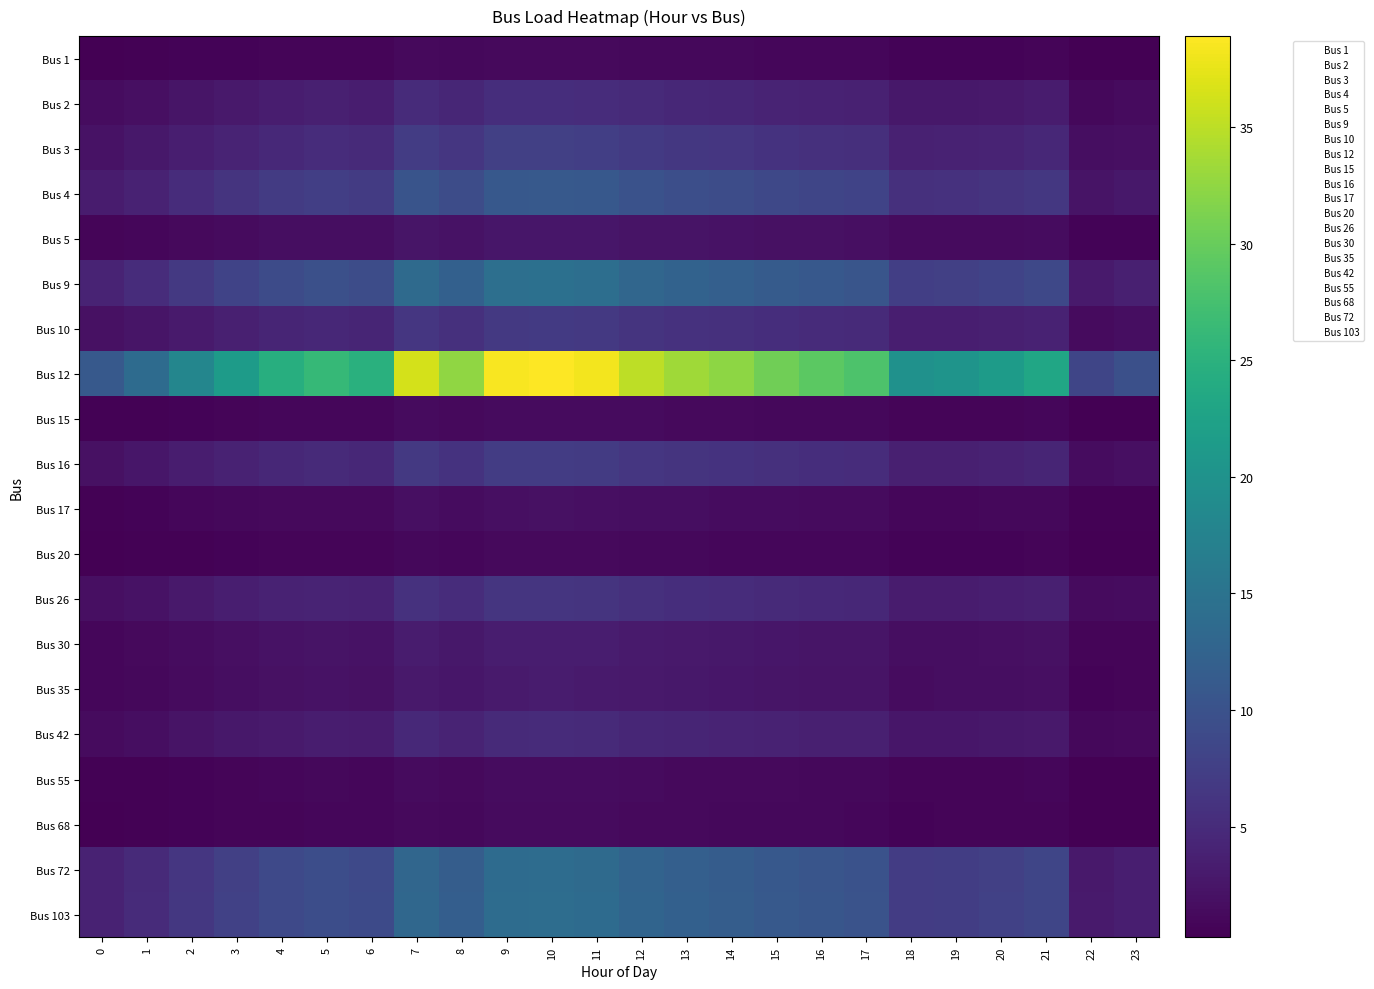

Reading right to left, what are all the values shown in this chart?

Bus 1: 23=0.3	22=0.3	21=0.7	20=0.7	19=0.6	18=0.6	17=0.9	16=0.9	15=1.0	14=1.0	13=1.1	12=1.1	11=1.2	10=1.2	9=1.2	8=1.0	7=1.2	6=0.8	5=0.8	4=0.8	3=0.7	2=0.6	1=0.4	0=0.4
Bus 2: 23=1.3	22=1.1	21=3.2	20=2.9	19=2.8	18=2.7	17=3.9	16=4.0	15=4.2	14=4.4	13=4.6	12=4.8	11=5.2	10=5.3	9=5.3	8=4.4	7=5.0	6=3.4	5=3.6	4=3.4	3=2.9	2=2.5	1=1.9	0=1.5
Bus 3: 23=1.9	22=1.6	21=4.5	20=4.2	19=3.9	18=3.9	17=5.5	16=5.7	15=5.9	14=6.3	13=6.5	12=6.8	11=7.4	10=7.6	9=7.5	8=6.3	7=7.1	6=4.8	5=5.1	4=4.8	3=4.2	2=3.5	1=2.7	0=2.2
Bus 4: 23=2.7	22=2.4	21=6.6	20=6.1	19=5.7	18=5.6	17=8.0	16=8.3	15=8.7	14=9.2	13=9.5	12=10.0	11=10.8	10=11.0	9=10.9	8=9.2	7=10.4	6=7.0	5=7.4	4=6.9	3=6.1	2=5.1	1=3.9	0=3.1
Bus 5: 23=0.6	22=0.6	21=1.6	20=1.4	19=1.4	18=1.3	17=1.9	16=1.9	15=2.0	14=2.2	13=2.2	12=2.4	11=2.6	10=2.6	9=2.6	8=2.2	7=2.4	6=1.7	5=1.7	4=1.6	3=1.4	2=1.2	1=0.9	0=0.7
Bus 9: 23=3.6	22=3.1	21=8.6	20=8.0	19=7.5	18=7.4	17=10.5	16=10.8	15=11.3	14=12.0	13=12.4	12=13.1	11=14.2	10=14.5	9=14.4	8=12.1	7=13.6	6=9.2	5=9.7	4=9.1	3=8.0	2=6.7	1=5.1	0=4.1
Bus 10: 23=1.7	22=1.4	21=4.0	20=3.7	19=3.5	18=3.4	17=4.9	16=5.0	15=5.3	14=5.6	13=5.8	12=6.1	11=6.6	10=6.7	9=6.7	8=5.6	7=6.3	6=4.3	5=4.5	4=4.2	3=3.7	2=3.1	1=2.4	0=1.9
Bus 12: 23=9.6	22=8.3	21=23.2	20=21.4	19=20.2	18=19.9	17=28.1	16=29.1	15=30.5	14=32.3	13=33.4	12=35.1	11=38.2	10=38.9	9=38.5	8=32.5	7=36.5	6=24.7	5=26.1	4=24.5	3=21.4	2=17.9	1=13.8	0=11.1
Bus 15: 23=0.4	22=0.3	21=0.9	20=0.8	19=0.8	18=0.7	17=1.1	16=1.1	15=1.1	14=1.2	13=1.3	12=1.3	11=1.4	10=1.5	9=1.4	8=1.2	7=1.4	6=0.9	5=1.0	4=0.9	3=0.8	2=0.7	1=0.5	0=0.4
Bus 16: 23=1.8	22=1.5	21=4.3	20=3.9	19=3.7	18=3.6	17=5.2	16=5.3	15=5.6	14=5.9	13=6.1	12=6.4	11=7.0	10=7.1	9=7.1	8=6.0	7=6.7	6=4.5	5=4.8	4=4.5	3=3.9	2=3.3	1=2.5	0=2.0
Bus 17: 23=0.5	22=0.4	21=1.1	20=1.1	19=1.0	18=1.0	17=1.4	16=1.4	15=1.5	14=1.6	13=1.7	12=1.7	11=1.9	10=1.9	9=1.9	8=1.6	7=1.8	6=1.2	5=1.3	4=1.2	3=1.1	2=0.9	1=0.7	0=0.5
Bus 20: 23=0.3	22=0.3	21=0.7	20=0.7	19=0.6	18=0.6	17=0.9	16=0.9	15=0.9	14=1.0	13=1.0	12=1.1	11=1.2	10=1.2	9=1.2	8=1.0	7=1.1	6=0.8	5=0.8	4=0.7	3=0.7	2=0.5	1=0.4	0=0.3
Bus 26: 23=1.5	22=1.3	21=3.7	20=3.4	19=3.2	18=3.2	17=4.5	16=4.7	15=4.9	14=5.2	13=5.3	12=5.6	11=6.1	10=6.2	9=6.2	8=5.2	7=5.8	6=4.0	5=4.2	4=3.9	3=3.4	2=2.9	1=2.2	0=1.8
Bus 30: 23=0.8	22=0.7	21=2.0	20=1.8	19=1.7	18=1.7	17=2.4	16=2.5	15=2.6	14=2.8	13=2.9	12=3.0	11=3.3	10=3.3	9=3.3	8=2.8	7=3.1	6=2.1	5=2.2	4=2.1	3=1.8	2=1.5	1=1.2	0=1.0
Bus 35: 23=0.8	22=0.7	21=1.9	20=1.7	19=1.6	18=1.6	17=2.3	16=2.4	15=2.5	14=2.6	13=2.7	12=2.8	11=3.1	10=3.2	9=3.1	8=2.6	7=3.0	6=2.0	5=2.1	4=2.0	3=1.7	2=1.5	1=1.1	0=0.9
Bus 42: 23=1.2	22=1.1	21=3.0	20=2.7	19=2.6	18=2.5	17=3.6	16=3.7	15=3.9	14=4.1	13=4.3	12=4.5	11=4.9	10=5.0	9=4.9	8=4.1	7=4.6	6=3.2	5=3.3	4=3.1	3=2.7	2=2.3	1=1.8	0=1.4
Bus 55: 23=0.4	22=0.3	21=0.9	20=0.8	19=0.8	18=0.8	17=1.1	16=1.1	15=1.2	14=1.3	13=1.3	12=1.4	11=1.5	10=1.5	9=1.5	8=1.3	7=1.4	6=1.0	5=1.0	4=1.0	3=0.8	2=0.7	1=0.5	0=0.4
Bus 68: 23=0.3	22=0.3	21=0.8	20=0.7	19=0.7	18=0.7	17=1.0	16=1.0	15=1.1	14=1.1	13=1.2	12=1.2	11=1.3	10=1.4	9=1.3	8=1.1	7=1.3	6=0.9	5=0.9	4=0.9	3=0.7	2=0.6	1=0.5	0=0.4
Bus 72: 23=3.4	22=3.0	21=8.3	20=7.6	19=7.2	18=7.1	17=10.0	16=10.4	15=10.9	14=11.5	13=11.9	12=12.5	11=13.6	10=13.9	9=13.8	8=11.6	7=13.0	6=8.8	5=9.3	4=8.7	3=7.6	2=6.4	1=4.9	0=4.0
Bus 103: 23=3.5	22=3.0	21=8.4	20=7.7	19=7.3	18=7.2	17=10.2	16=10.5	15=11.0	14=11.7	13=12.1	12=12.7	11=13.8	10=14.1	9=13.9	8=11.7	7=13.2	6=8.9	5=9.4	4=8.8	3=7.7	2=6.5	1=5.0	0=4.0